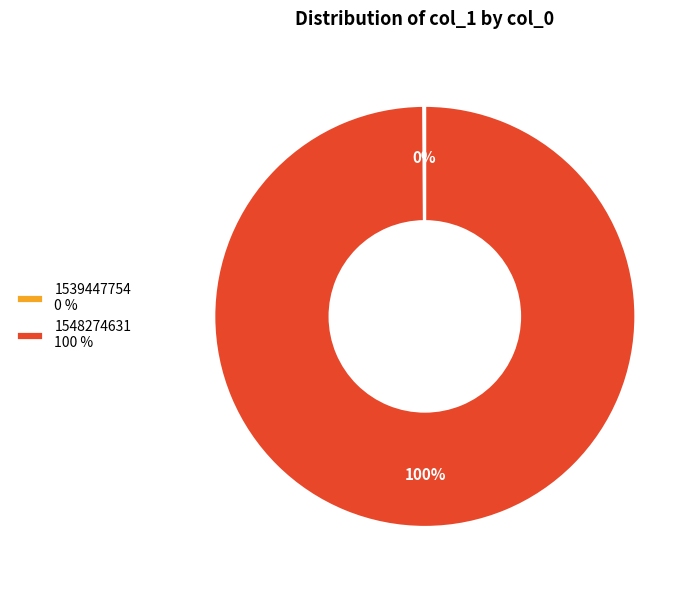

To the nearest percent, what is the difference between the largest and smallest slice percentages?

100%